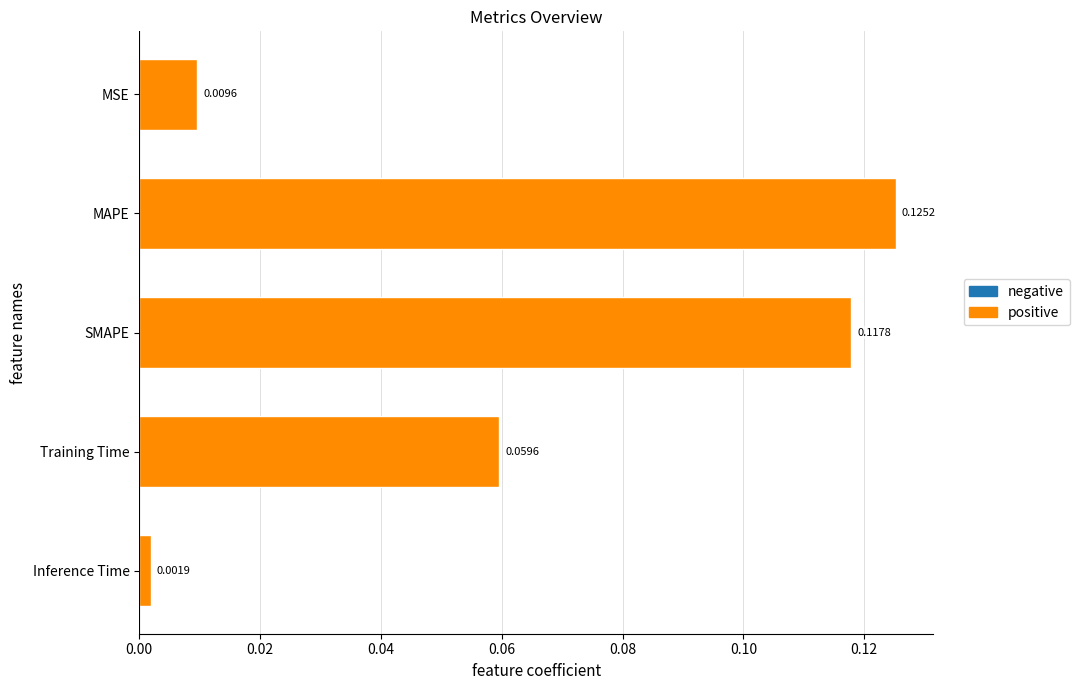

What is the sum of all values?

0.3